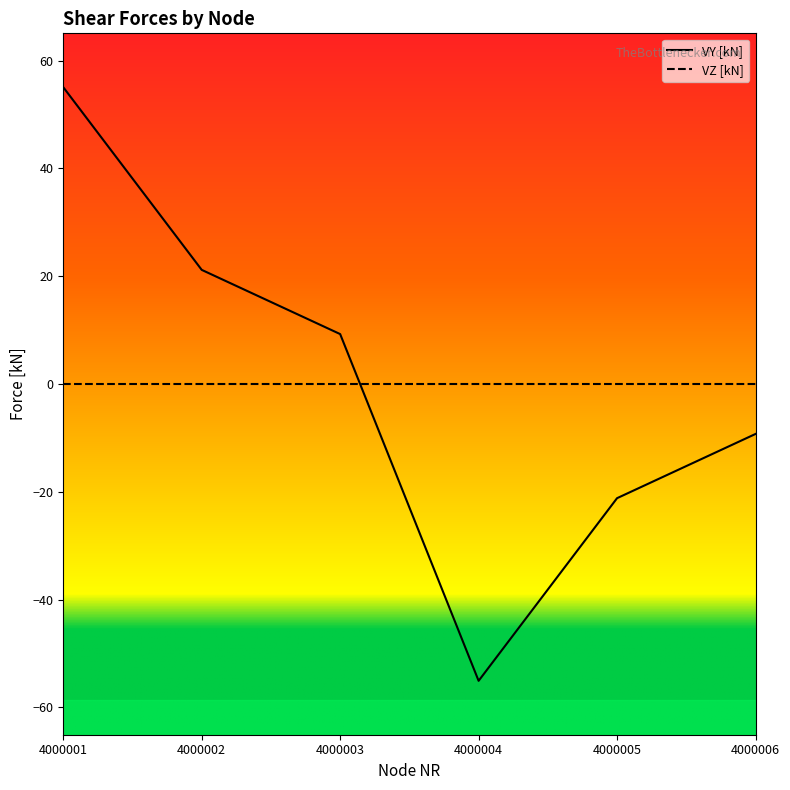

At which category is the sum across all series the highest?

4000001